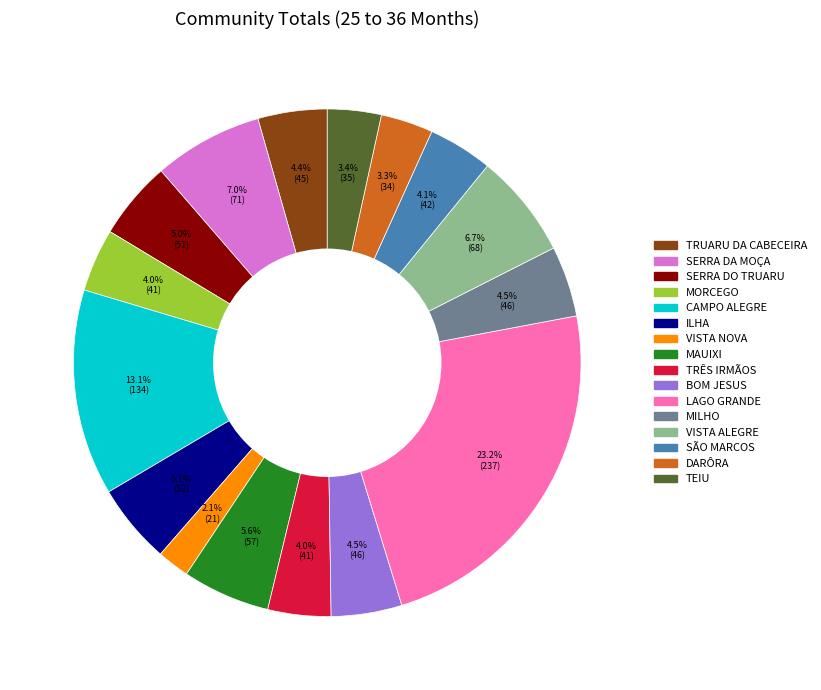

What percentage is the SERRA DO TRUARU slice, to the nearest percent?

5%